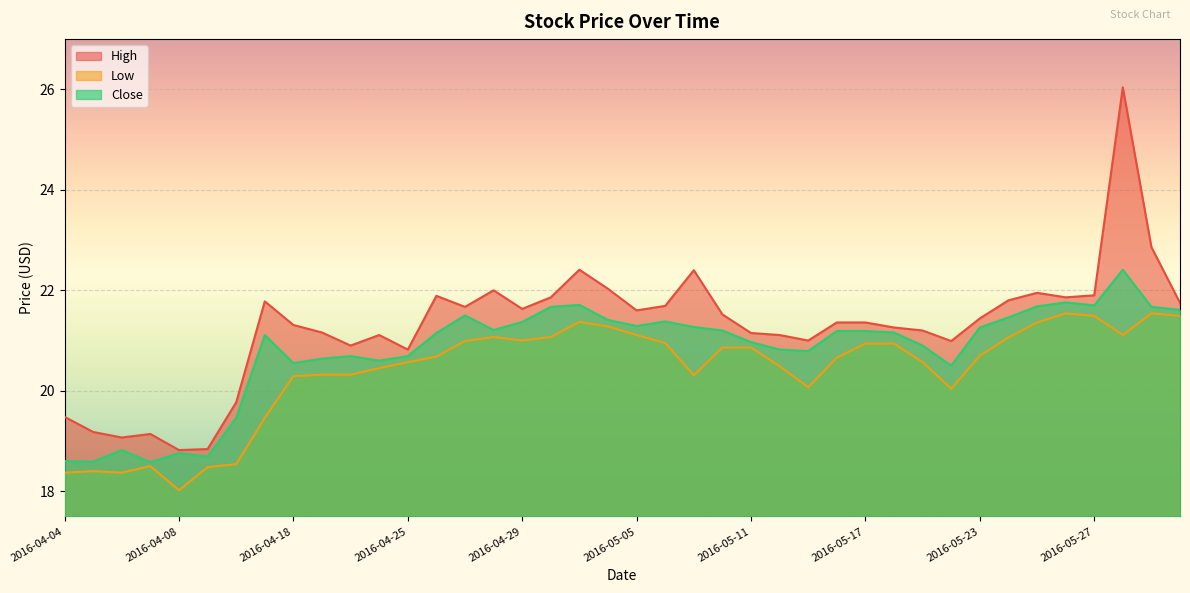

Between 2016-04-11 and 2016-05-18, which series saw the biggest shift?

Close